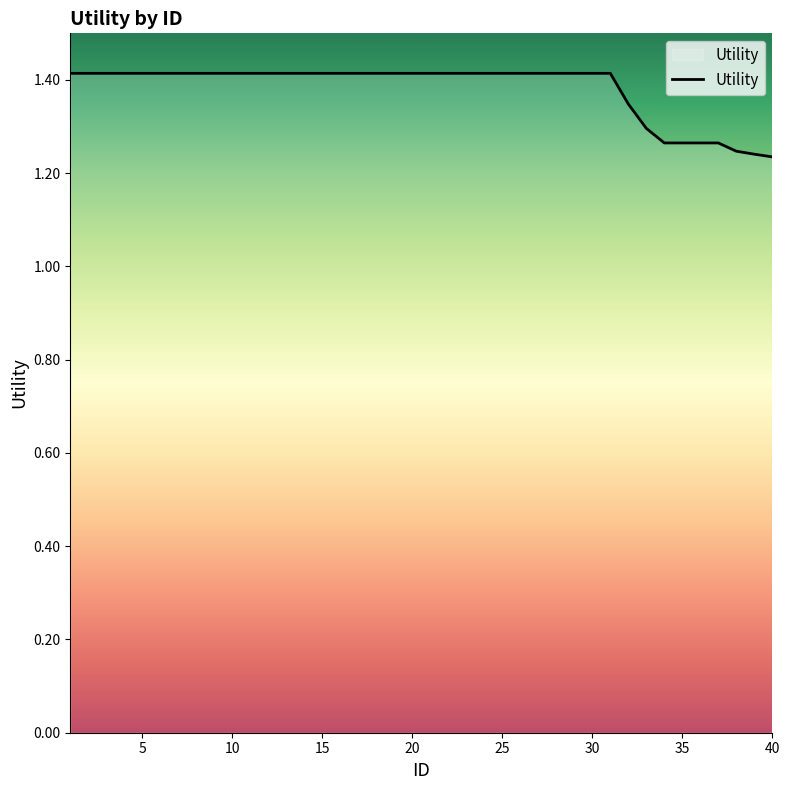

What is the difference between the second highest and second lowest values?

0.2